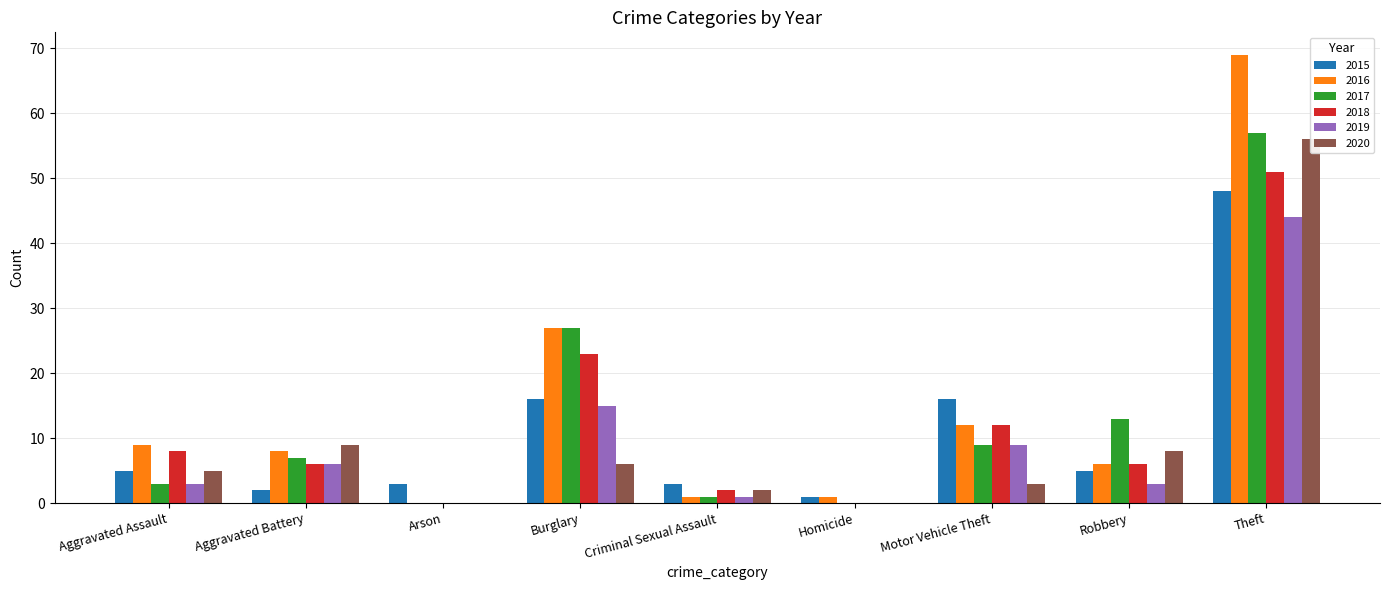

What is the difference between the highest and lowest values at Robbery?

10